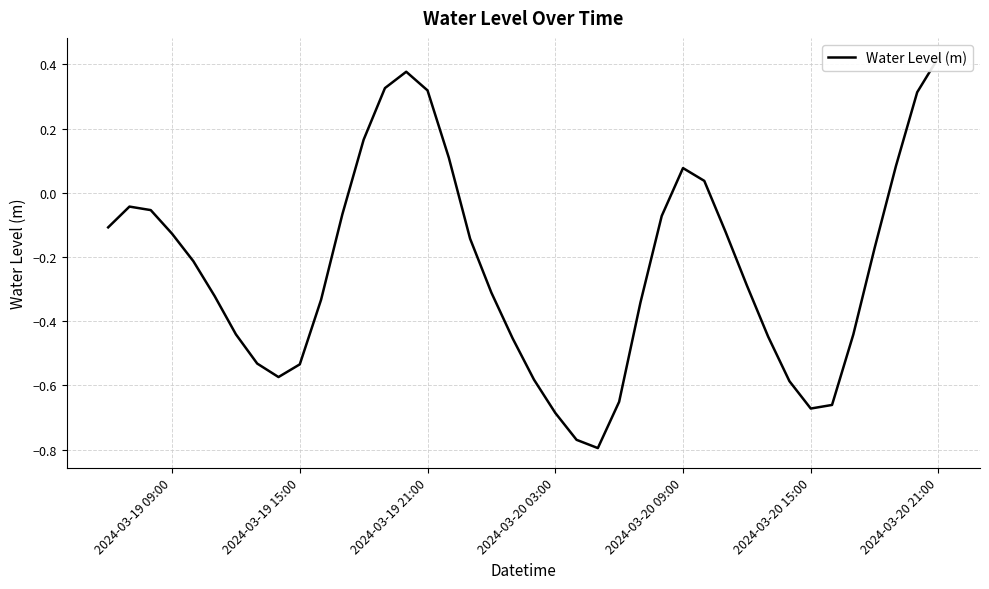

True or false: the data shows 0.6 at 14.

False